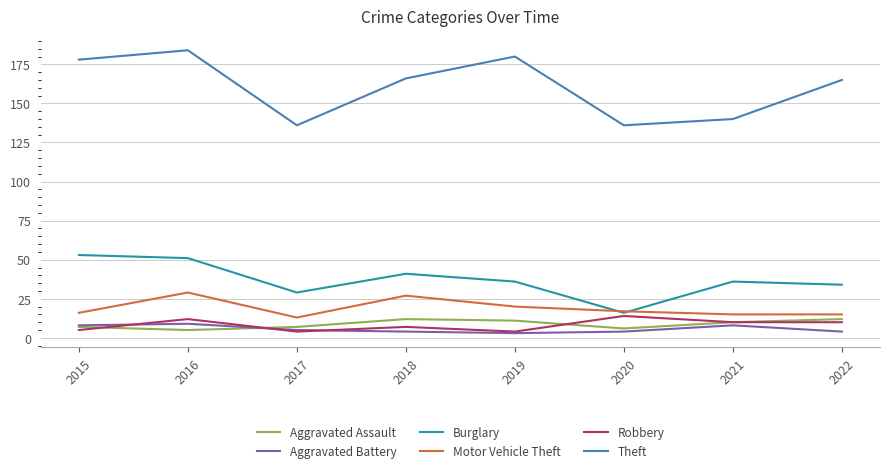

What is the average value of the Theft series?

161